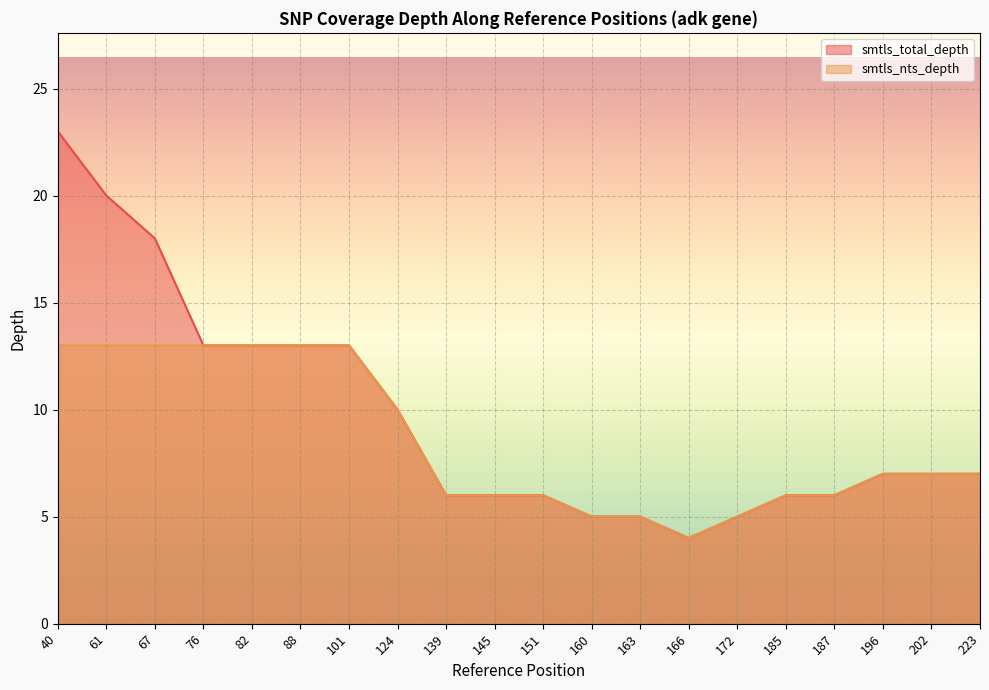

Rank the series at 67 from highest to lowest value.

smtls_total_depth, smtls_nts_depth